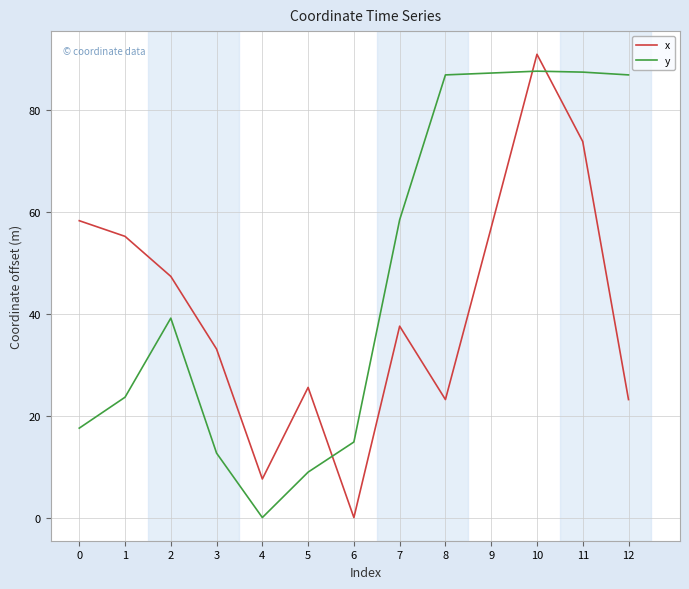

Is the value of y at 0 greater than the value of x at 3?

No